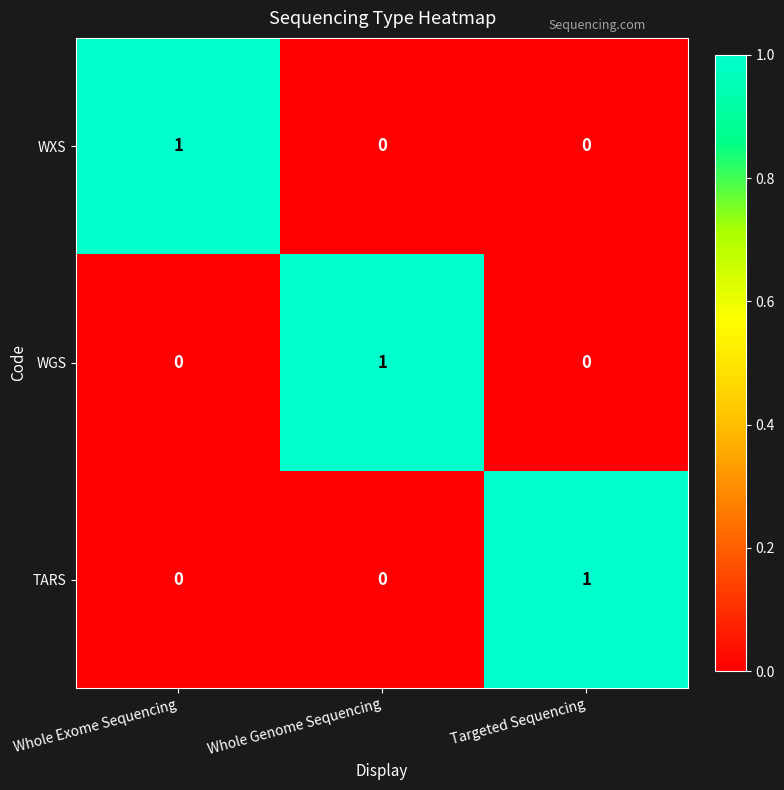

At how many categories does at least one series exceed 0?

3